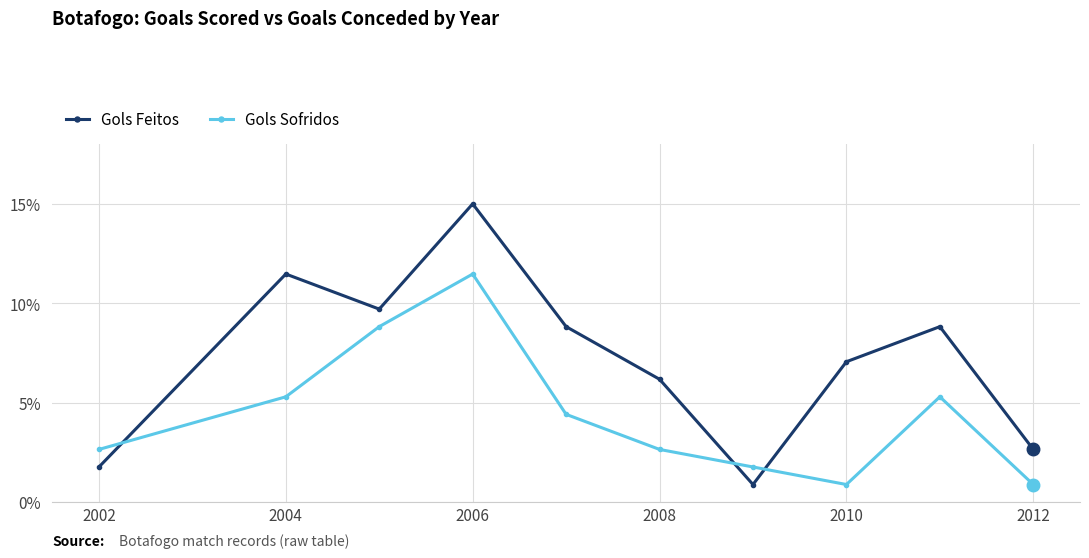

How many intersections are there between Gols Sofridos and Gols Feitos?

3